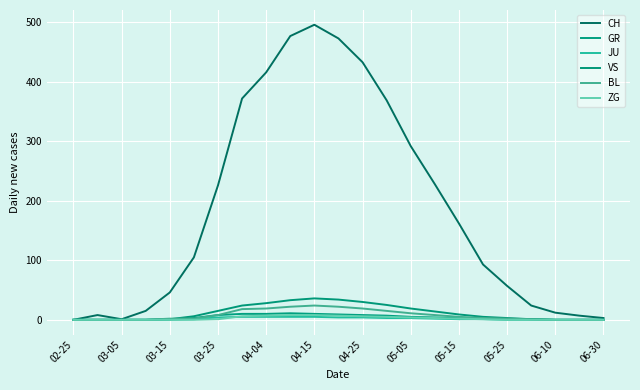

Is this an area chart (filled region under the line)?

No